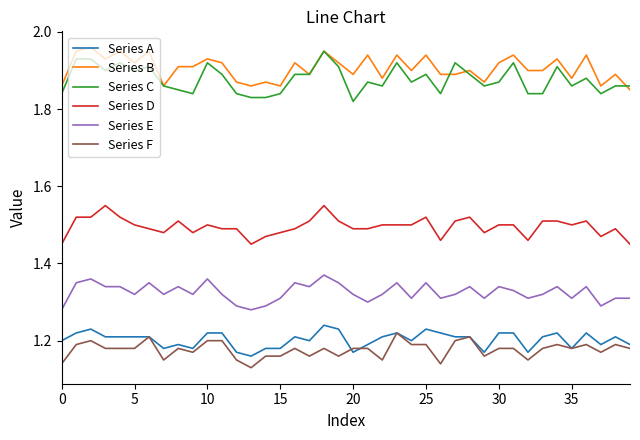

True or false: Series A and Series B cross at least once.

False